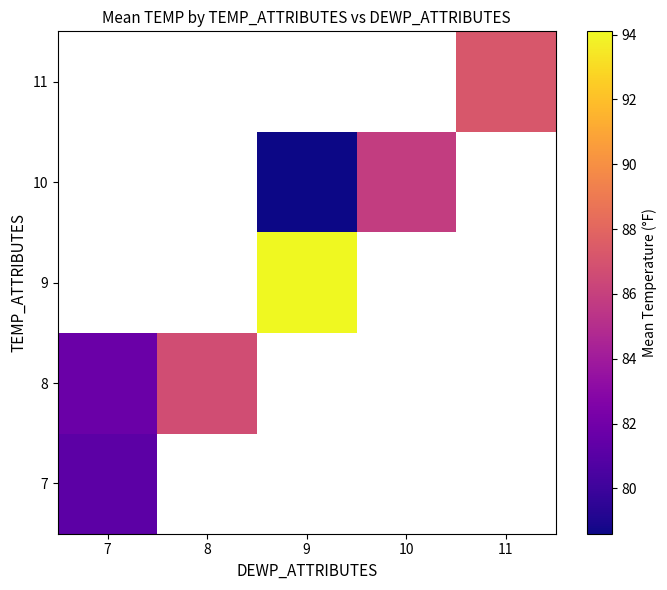

What is the minimum value shown in the chart?

78.6